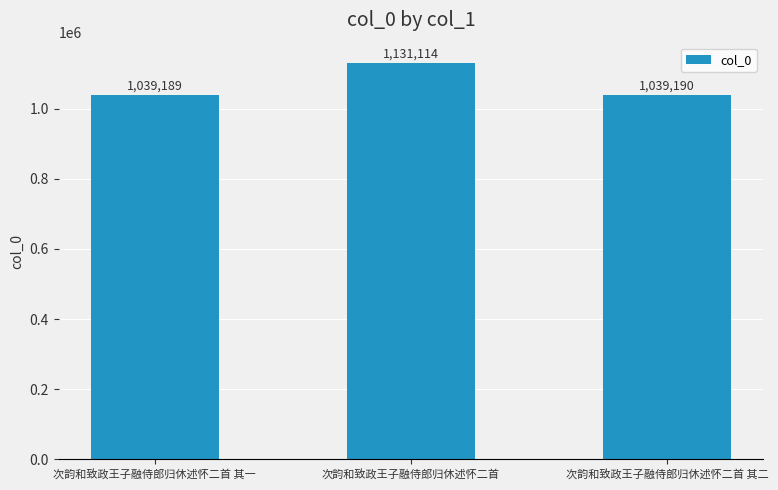

What is the difference between the values at 次韵和致政王子融侍郎归休述怀二首 其二 and 次韵和致政王子融侍郎归休述怀二首 其一?

1